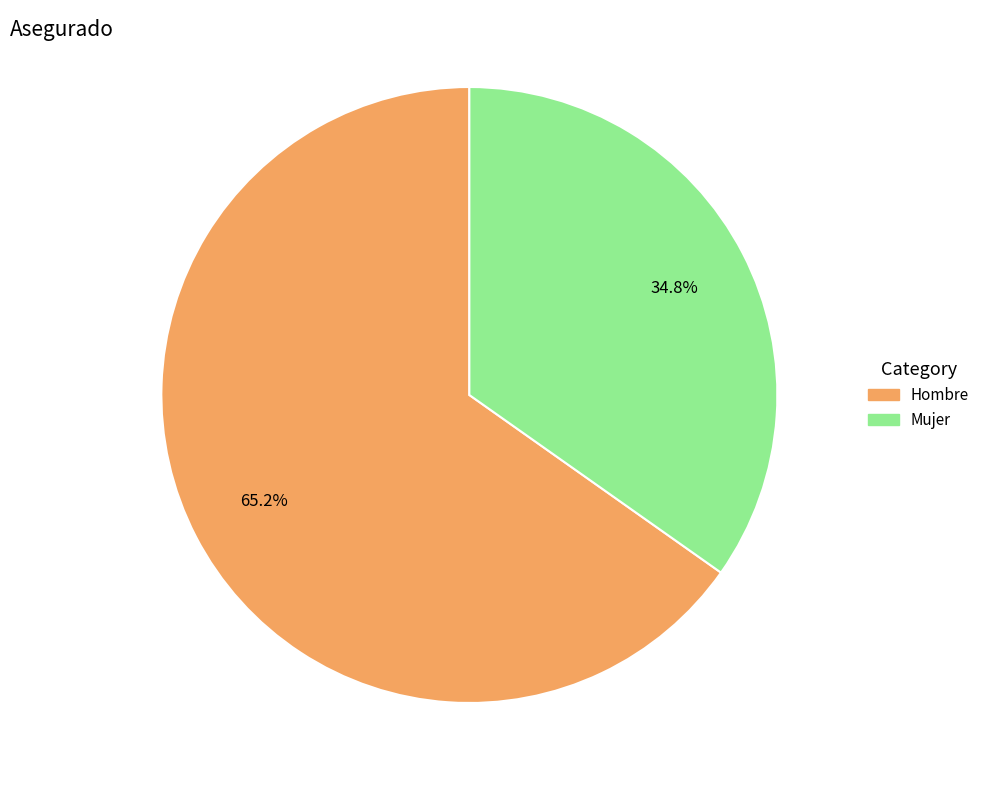

To the nearest percent, what is the difference between the Mujer and Hombre slice percentages?

30%